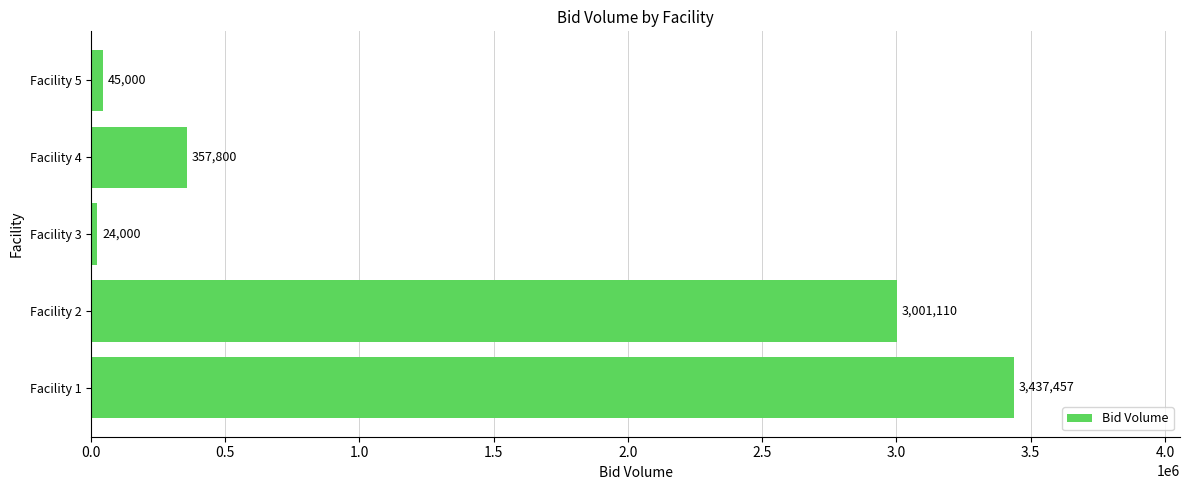

Reading bottom to top, list all the values displayed in this chart.

3437457	3001110	24000	357800	45000